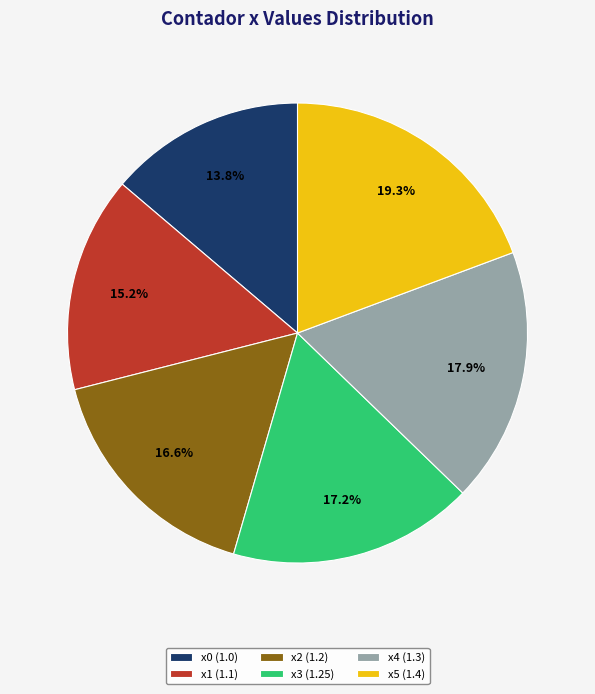

Is it true that x1 is 15% of the pie?

True